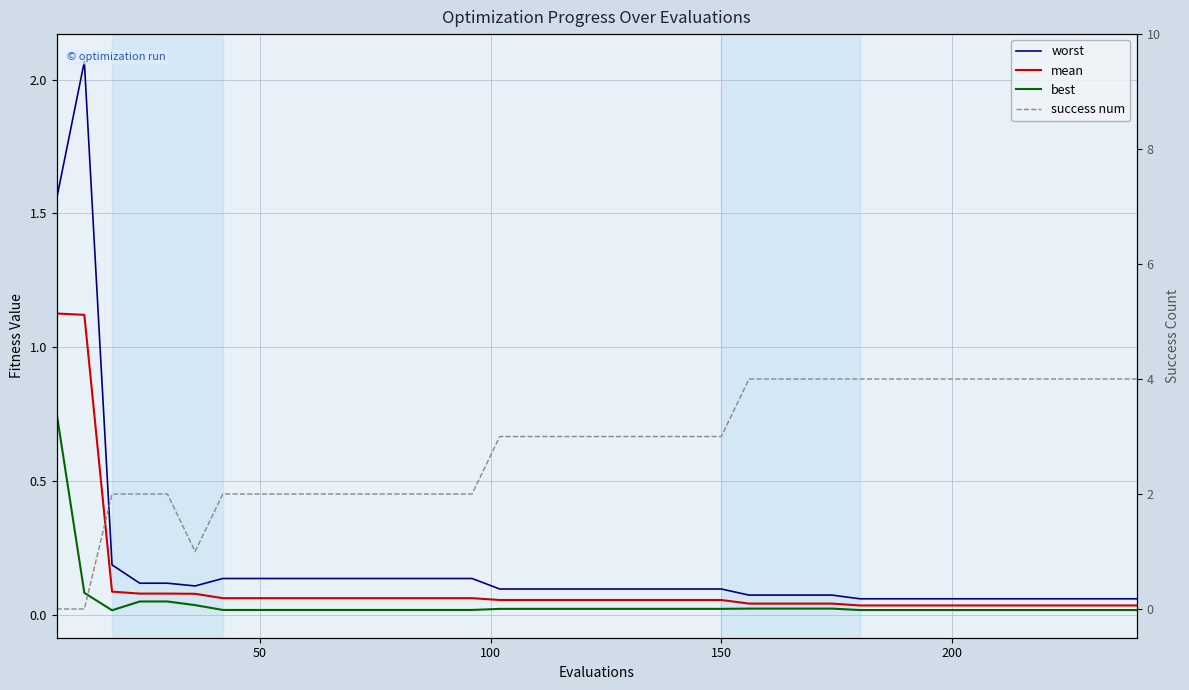

List the series in order of their peak value, lowest first.

best, mean, worst, success num